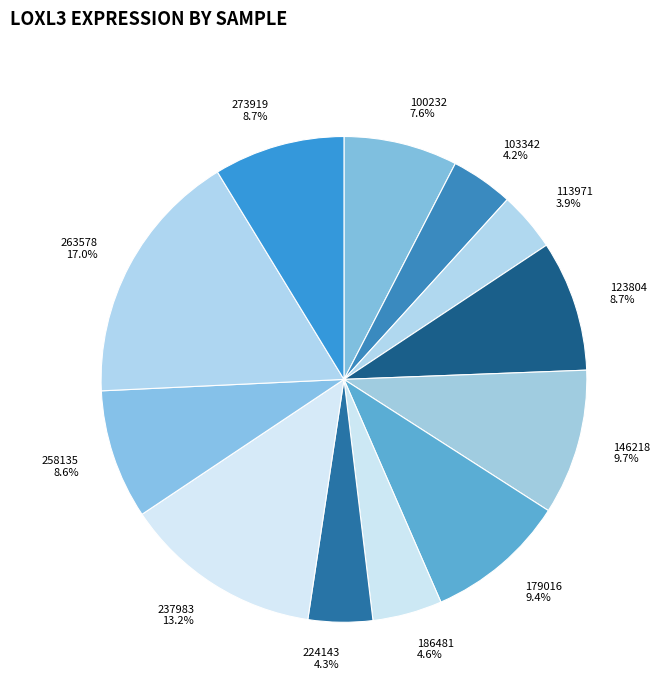

Combined, do 258135 and 113971 account for over 50%?

No